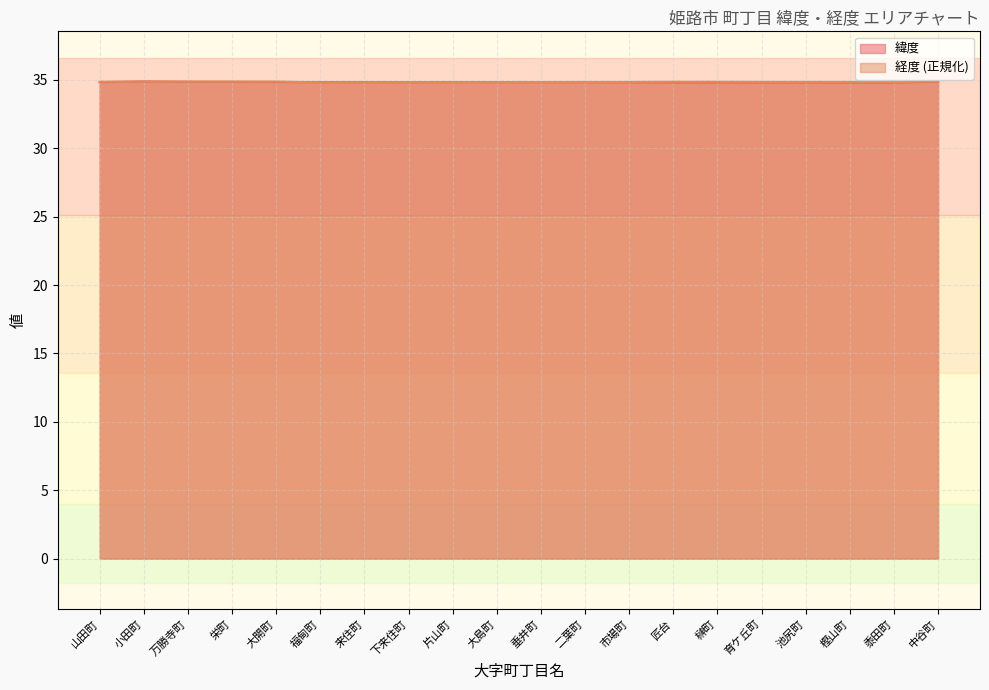

What is the sum of all 経度 values?

697.0